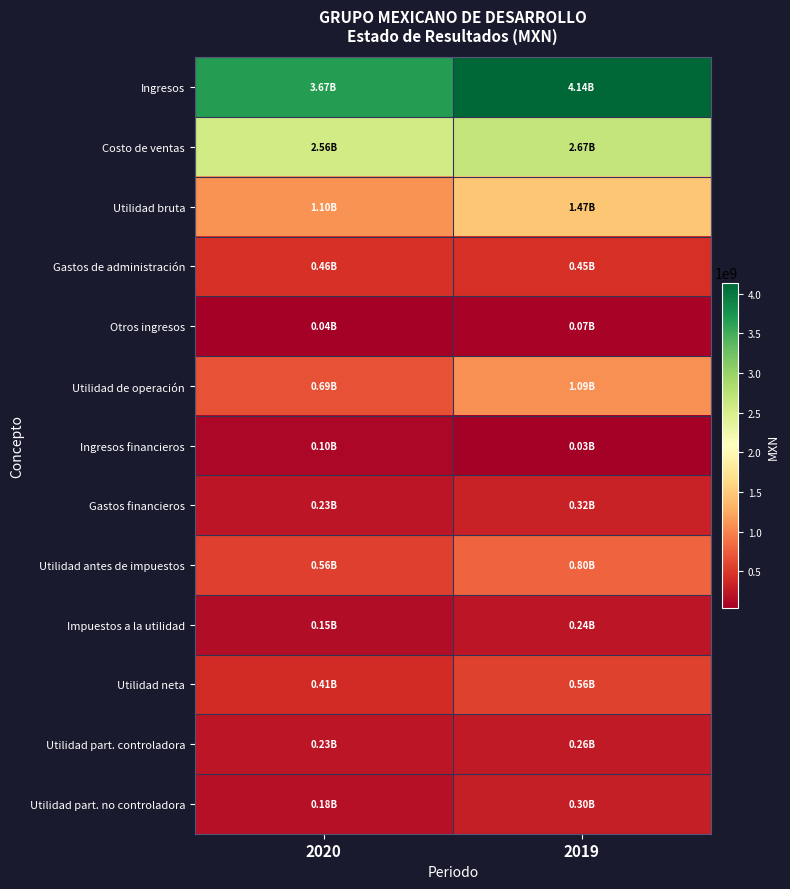

What is the spread (max minus min) of values at 2019?

4105618000